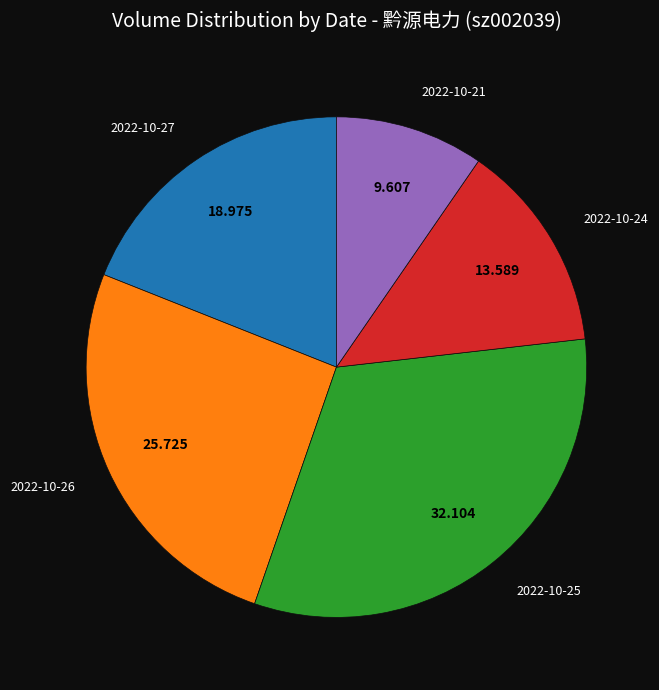

Is there any slice that represents more than half of the pie?

No